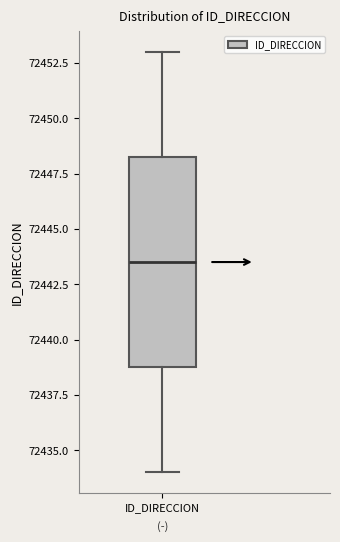

Transcribe this box plot: give where the median line is, the range the box spans, and where the two whiskers end, as read against the y-axis. The values are not printed on the chart, so give them approximately, as read against the axis.

median 72443.5, box 72439.0 to 72448.5, whiskers 72434.0 to 72453.0